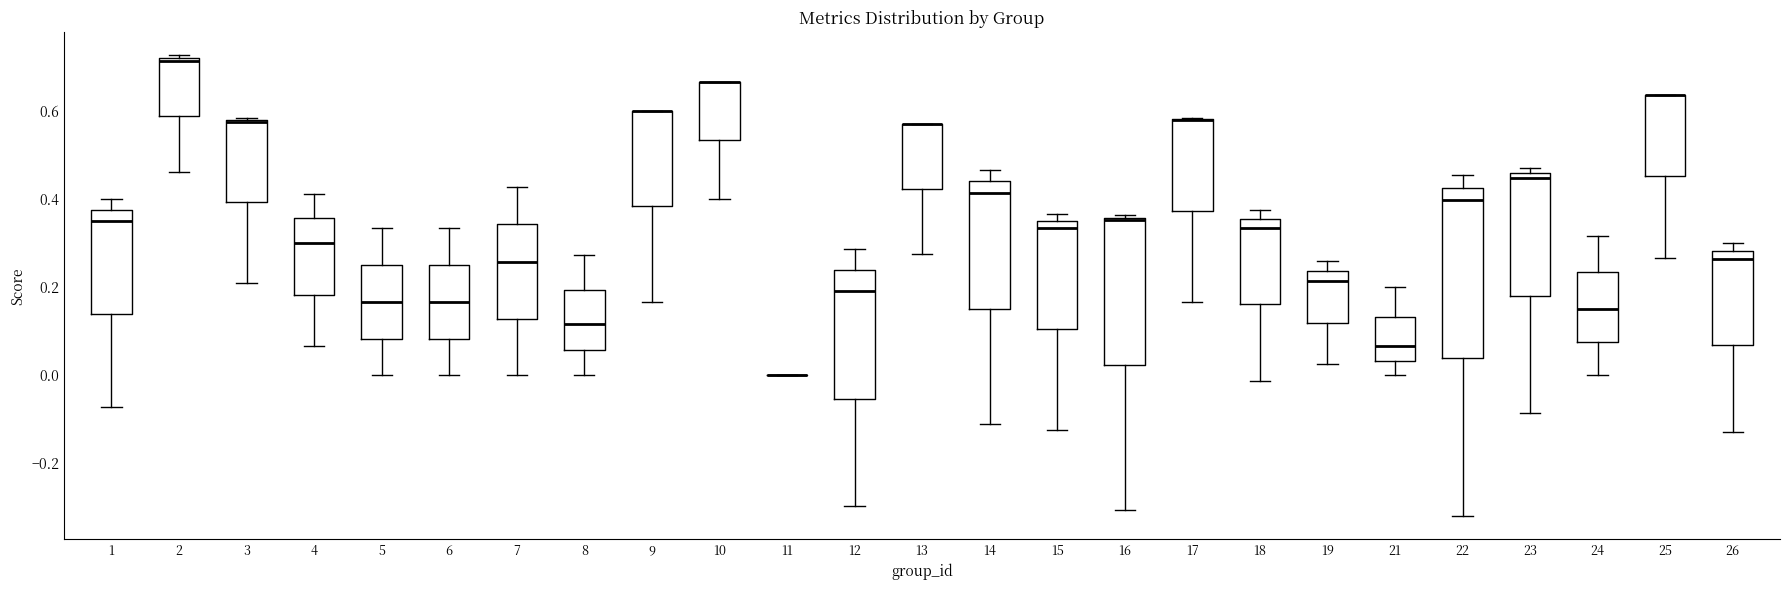

Reading left to right, read every box against the y-axis: the position of its median line, the range the box covers, and the ends of its whiskers. The values are not printed on the chart, so give them approximately, as read against the axis.

1: median 0.36, box 0.14 to 0.38, whiskers -0.08 to 0.40
2: median 0.72, box 0.58 to 0.72, whiskers 0.46 to 0.72
3: median 0.58 (drawn on the box's upper edge), box 0.40 to 0.58, whiskers 0.22 to 0.58
4: median 0.30, box 0.18 to 0.36, whiskers 0.06 to 0.42
5: median 0.16, box 0.08 to 0.26, whiskers 0.00 to 0.34
6: median 0.16, box 0.08 to 0.26, whiskers 0.00 to 0.34
7: median 0.26, box 0.12 to 0.34, whiskers 0.00 to 0.42
8: median 0.12, box 0.06 to 0.20, whiskers 0.00 to 0.28
9: median 0.60 (drawn on the box's upper edge), box 0.38 to 0.60, whiskers 0.16 to 0.60
10: median 0.66 (drawn on the box's upper edge), box 0.54 to 0.66, whiskers 0.40 to 0.66
11: box collapsed to a line at 0.00, whiskers 0.00 to 0.00
12: median 0.20, box -0.06 to 0.24, whiskers -0.30 to 0.28
13: median 0.58 (drawn on the box's upper edge), box 0.42 to 0.58, whiskers 0.28 to 0.58
14: median 0.42, box 0.16 to 0.44, whiskers -0.12 to 0.46
15: median 0.34, box 0.10 to 0.36, whiskers -0.12 to 0.36 (just above the box's upper edge)
16: median 0.36, box 0.02 to 0.36, whiskers -0.30 to 0.36
17: median 0.58 (drawn on the box's upper edge), box 0.38 to 0.58, whiskers 0.16 to 0.58
18: median 0.34, box 0.16 to 0.36, whiskers -0.02 to 0.38
19: median 0.22, box 0.12 to 0.24, whiskers 0.02 to 0.26
21: median 0.06, box 0.04 to 0.14, whiskers 0.00 to 0.20
22: median 0.40, box 0.04 to 0.42, whiskers -0.32 to 0.46
23: median 0.44, box 0.18 to 0.46, whiskers -0.08 to 0.48
24: median 0.16, box 0.08 to 0.24, whiskers 0.00 to 0.32
25: median 0.64 (drawn on the box's upper edge), box 0.46 to 0.64, whiskers 0.26 to 0.64
26: median 0.26, box 0.06 to 0.28, whiskers -0.12 to 0.30